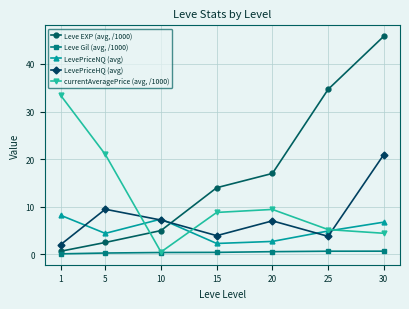

At which label is currentAveragePrice (avg, /1000) closest to 16?

5